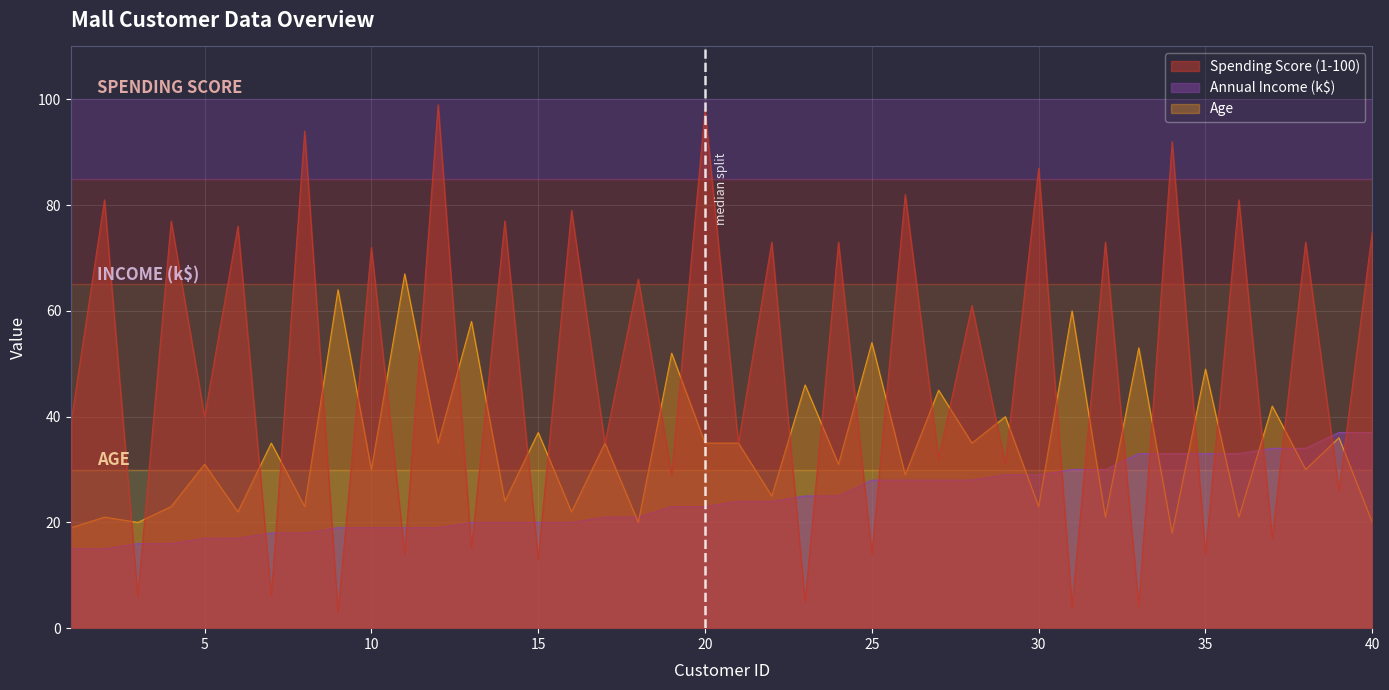

Is it true that Spending Score (1-100) equals 126 at 2?

False